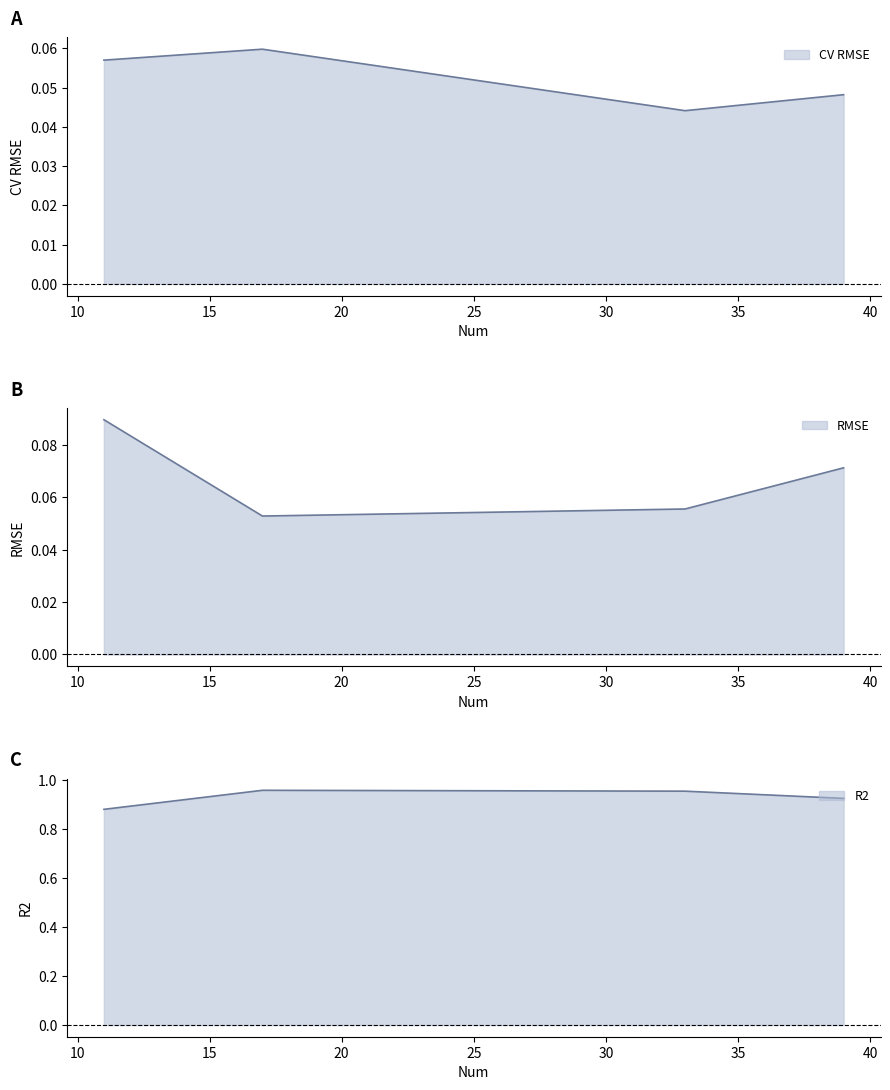

At which category is the sum across all series the highest?

17